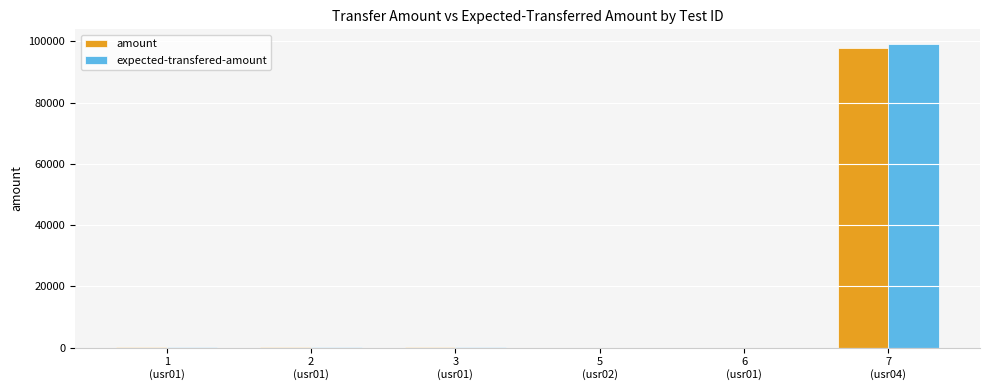

How many categories are shown in the chart?

6